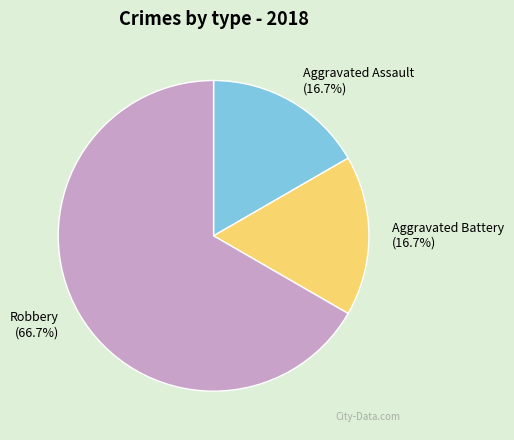

Combined, do Aggravated Assault and Robbery account for over 50%?

Yes